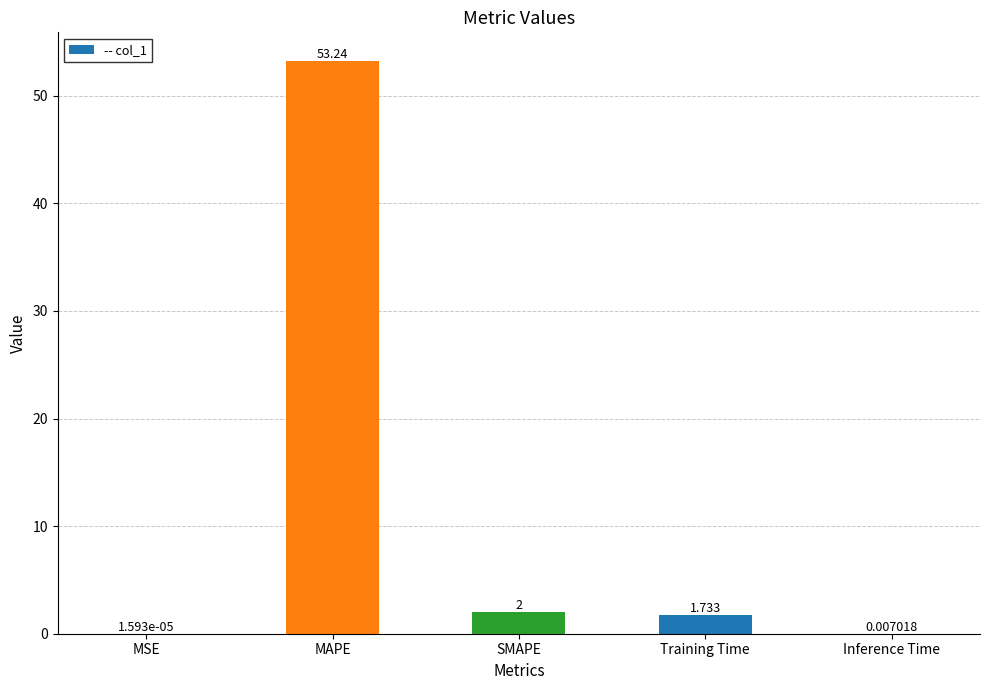

Where does the data first go above 1?

MAPE